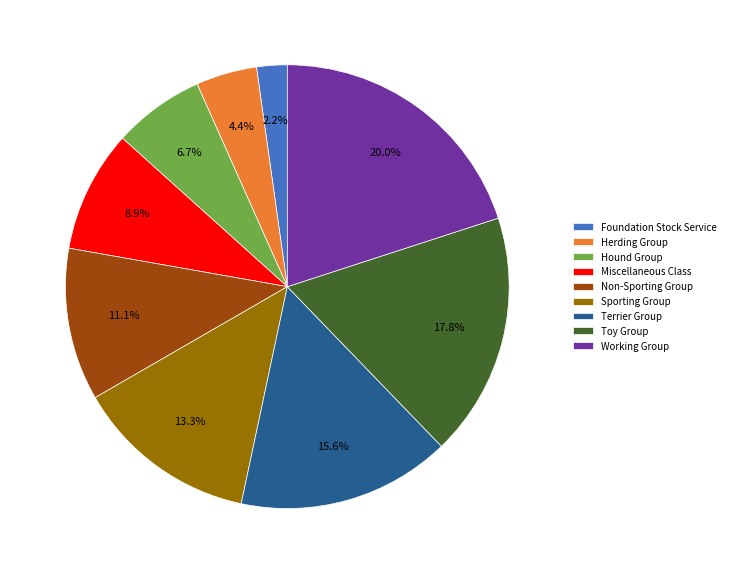

Does any single category account for the majority?

No